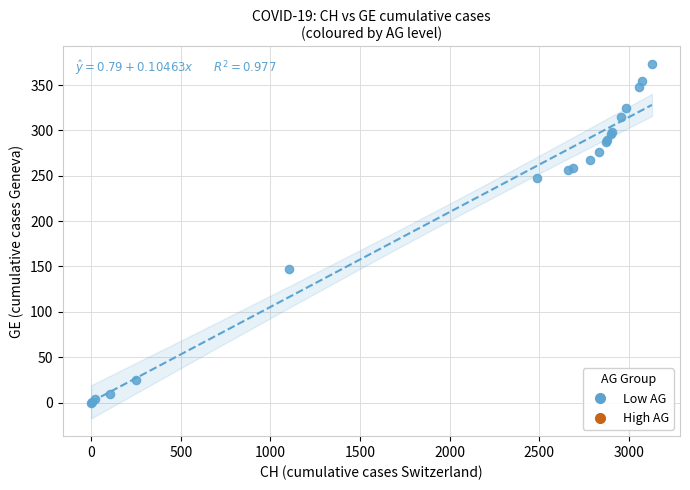

What Y value in the scatter plot is closest to 186?

147